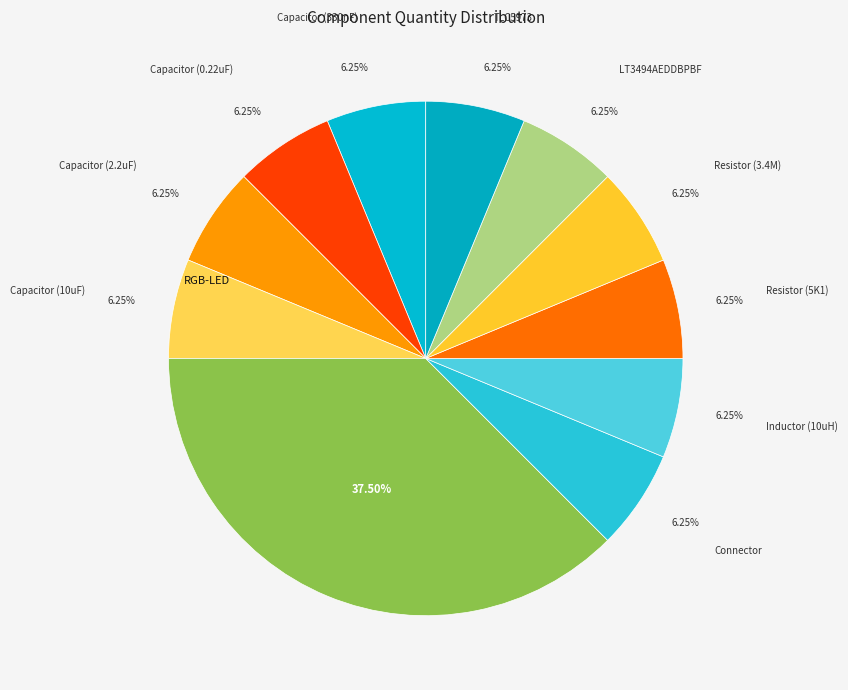

Count the number of slices in the pie.

11